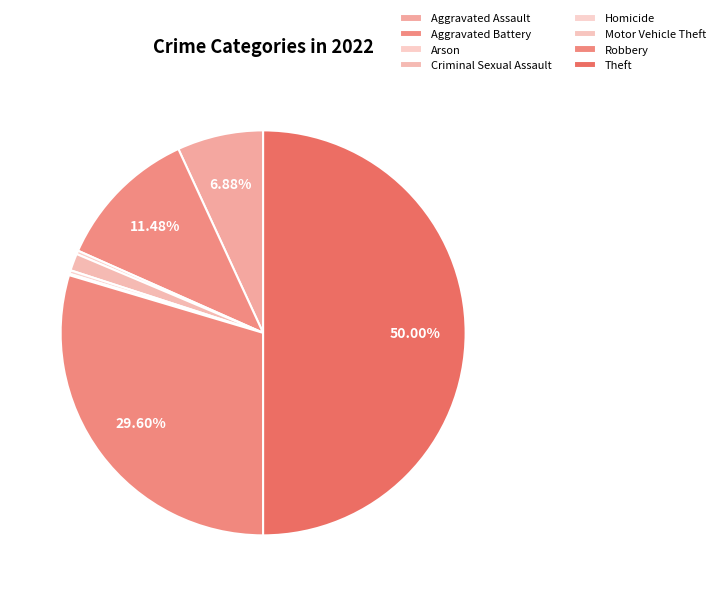

True or false: Motor Vehicle Theft accounts for 1% of the total.

False